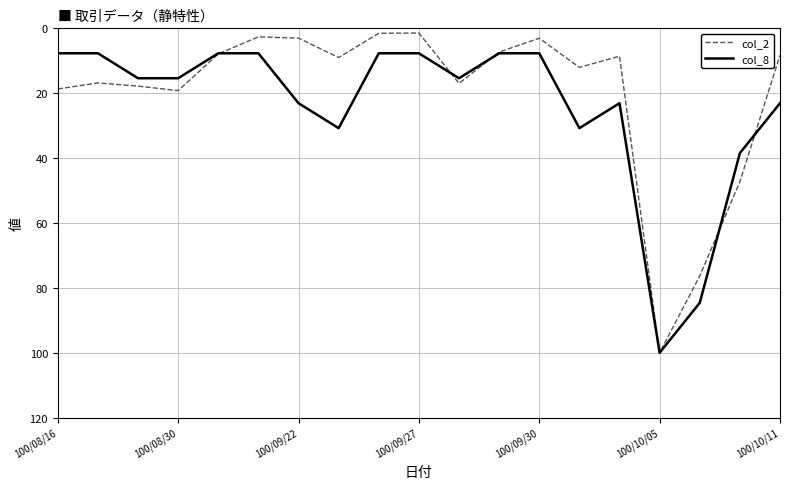

Which series has the widest spread of values?

col_2